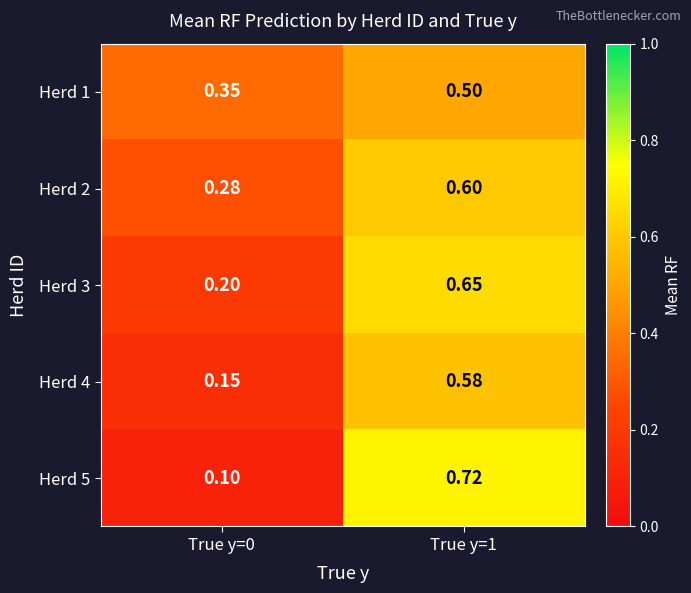

Is the value of Herd 2 at True y=0 greater than the value of Herd 3 at True y=0?

Yes